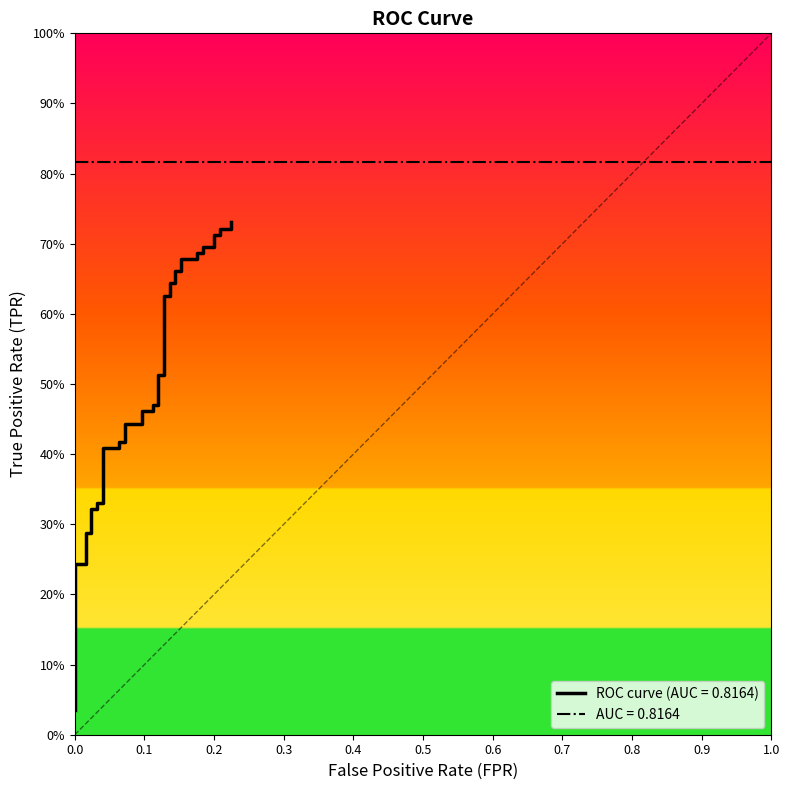

What is the greatest value displayed?

0.7